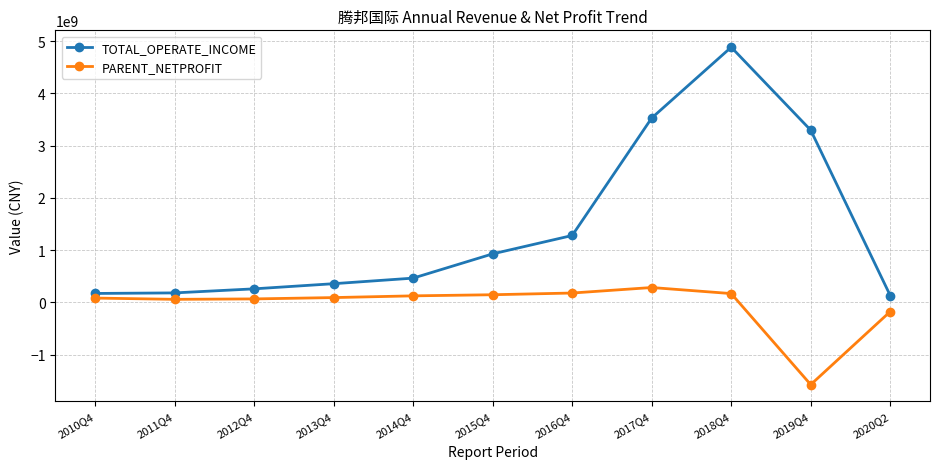

True or false: TOTAL_OPERATE_INCOME and PARENT_NETPROFIT intersect in this chart.

False